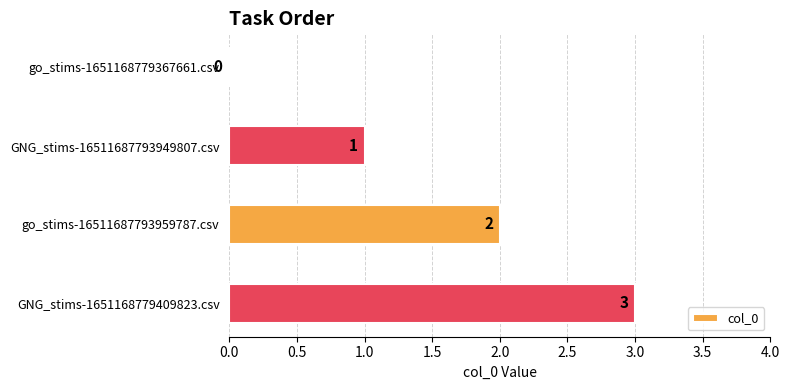

At which label is the value closest to 1?

GNG_stims-16511687793949807.csv